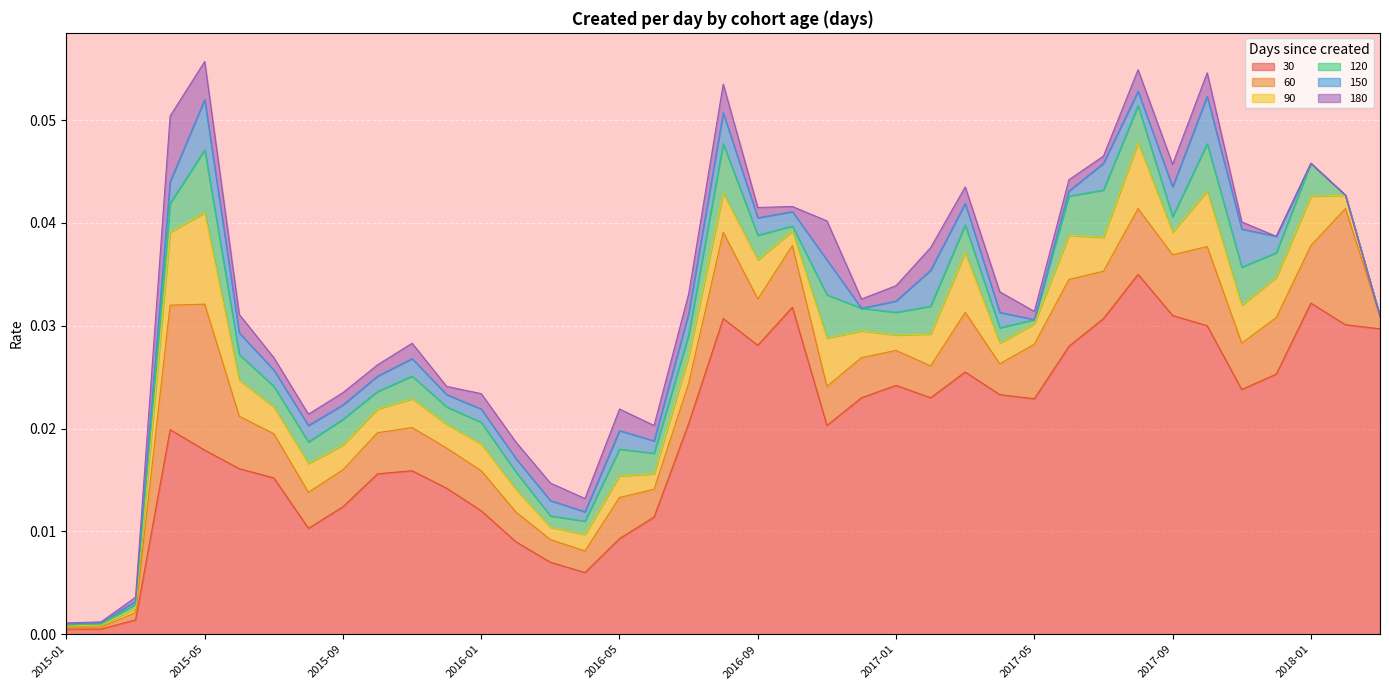

In 120, how many points are higher than both neighbors (excluding endpoints)?

10